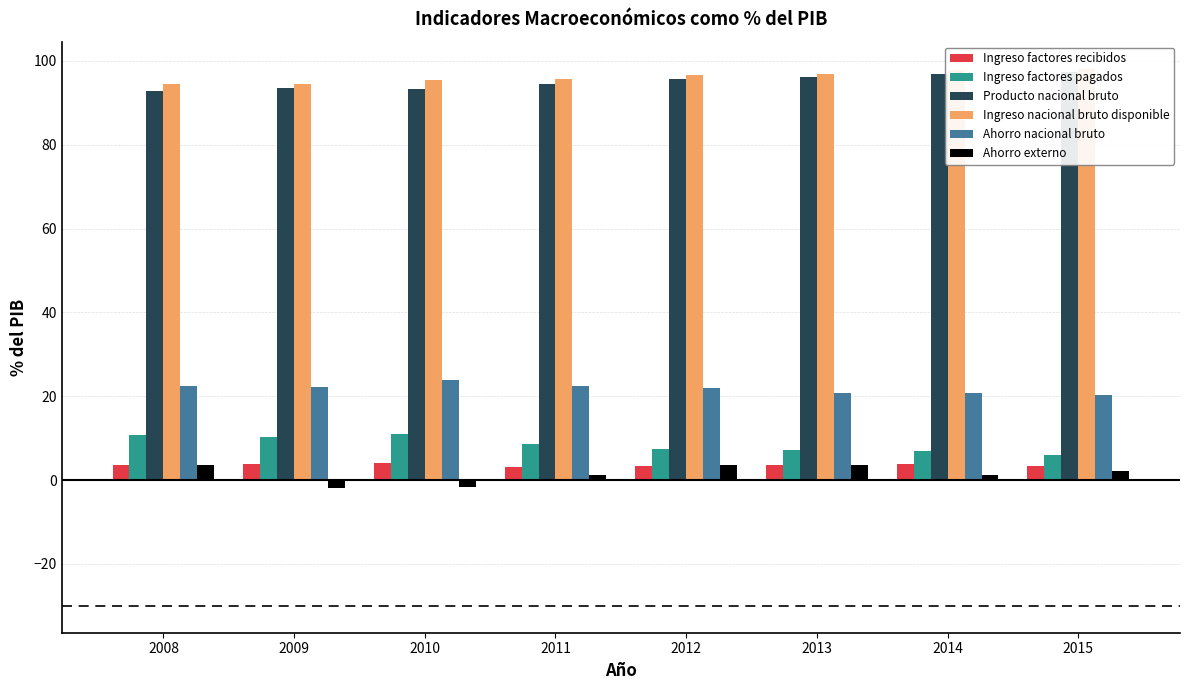

Does the chart contain stacked bars?

No